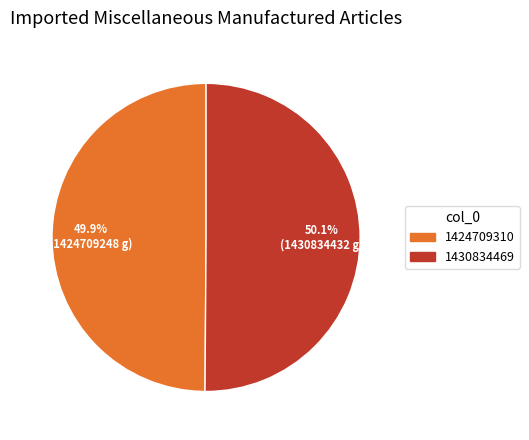

To the nearest percent, what is the average slice percentage?

50%